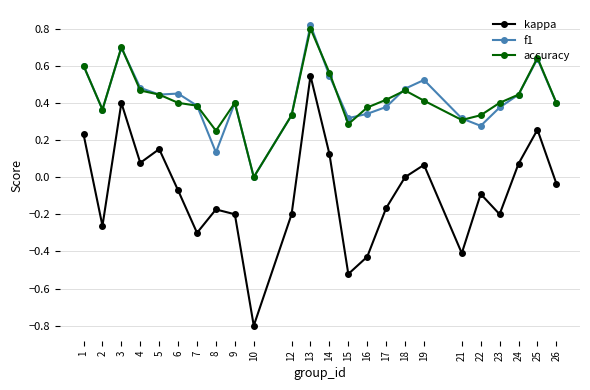

What is the difference between the highest and lowest values at 7?

0.7